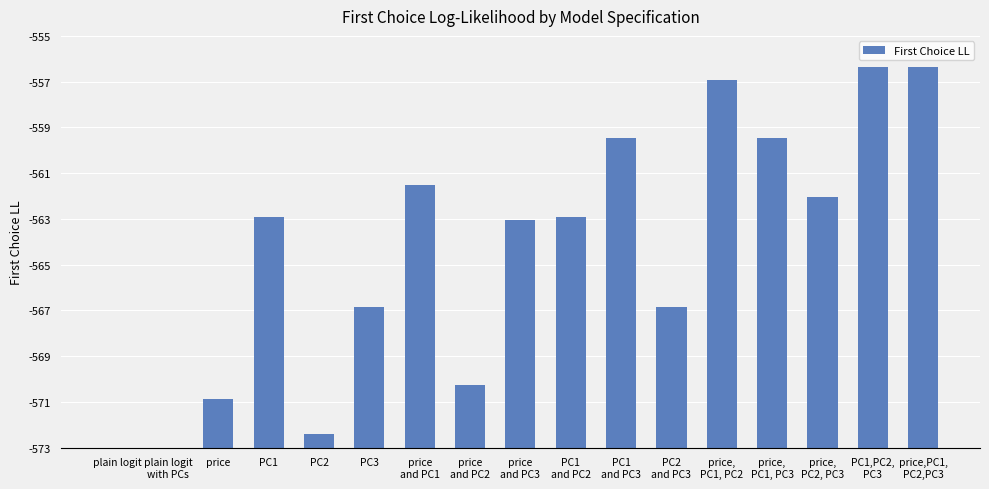

What is the sum of all values?

146.7